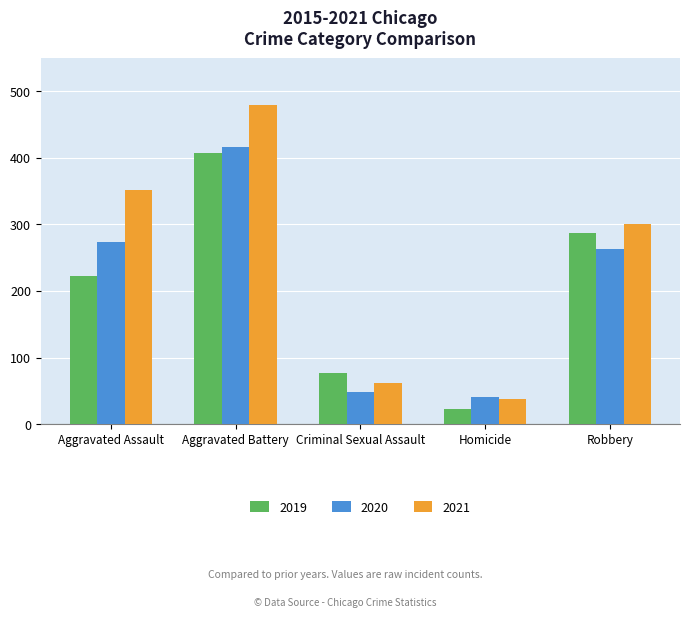

What is the difference between the second highest and minimum values in the 2019 series?

265